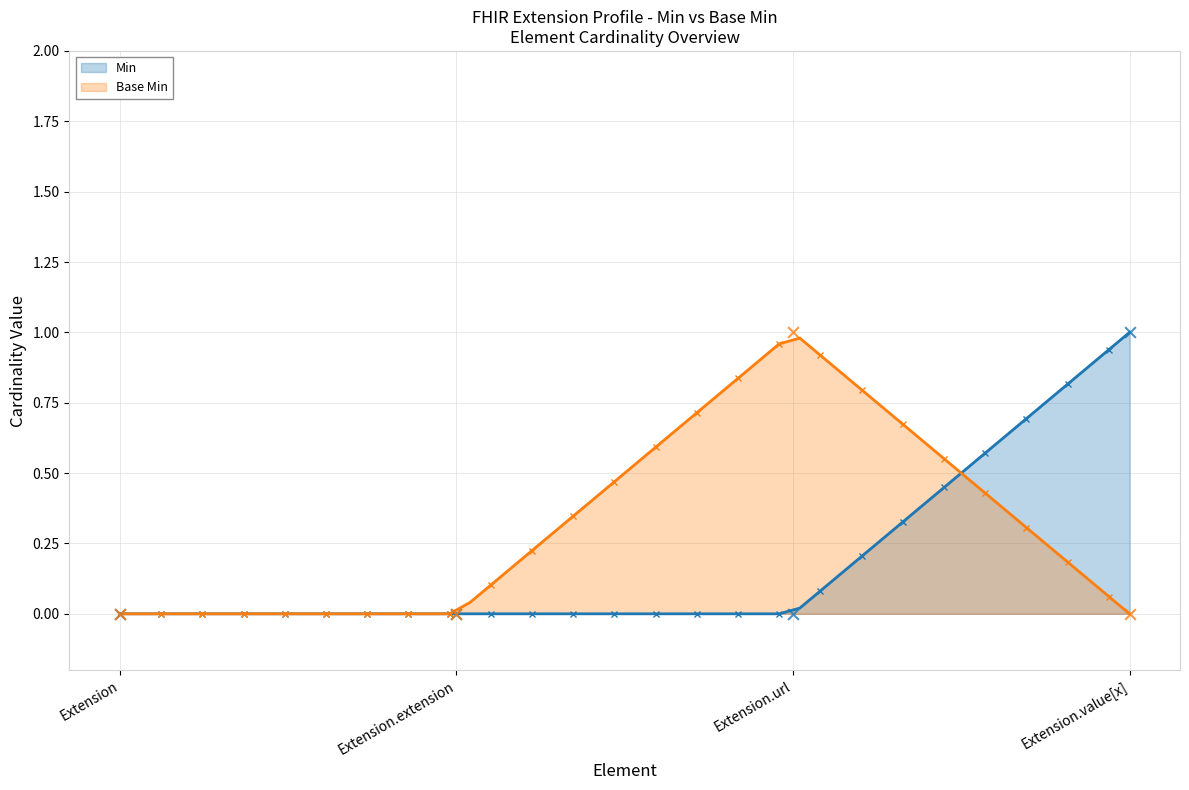

Which series contains the highest Y value?

Min